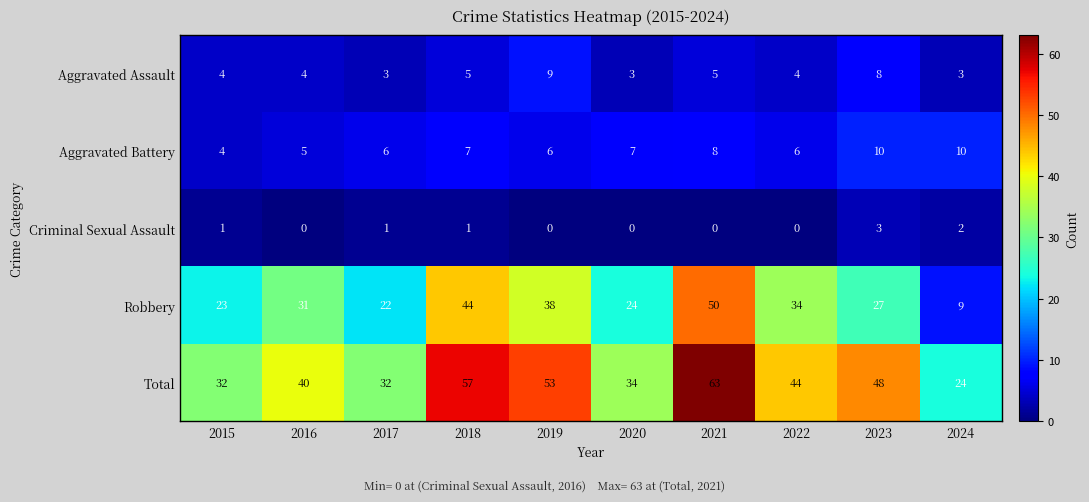

List the series in order of their peak value, highest first.

Total, Robbery, Aggravated Battery, Aggravated Assault, Criminal Sexual Assault